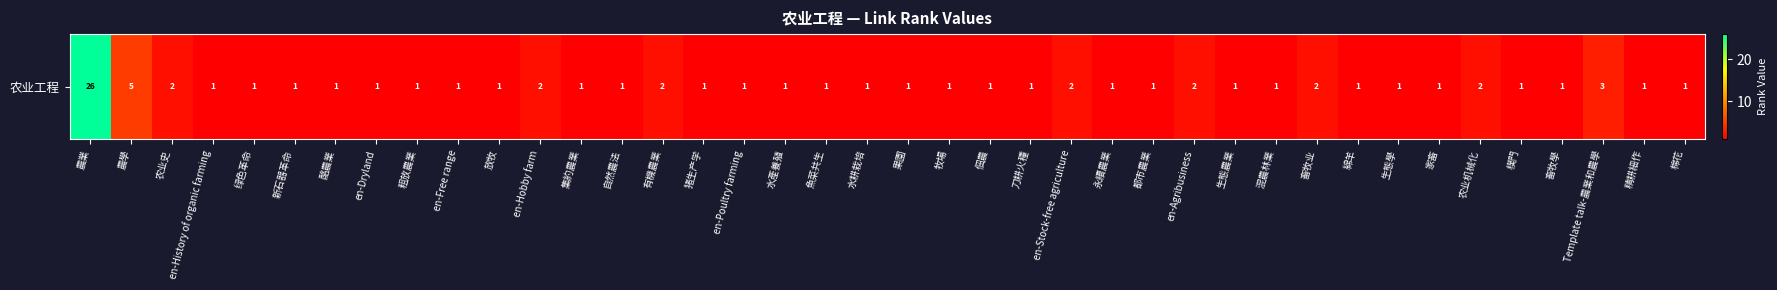

What is the minimum value shown in the chart?

1